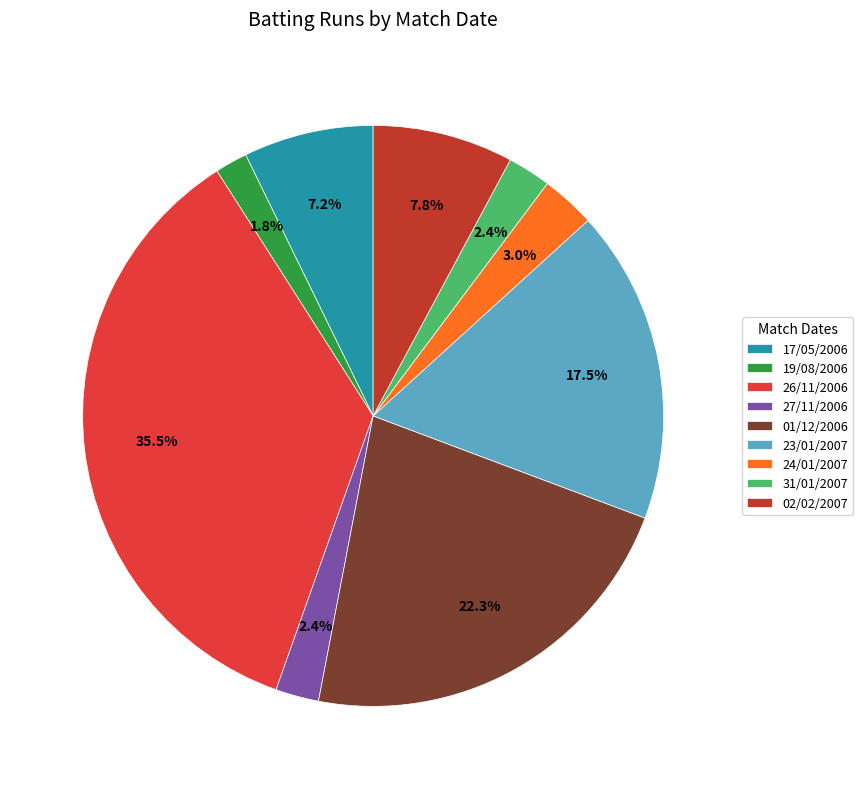

Approximately how many times larger is the value at 02/02/2007 compared to 19/08/2006?

4.3